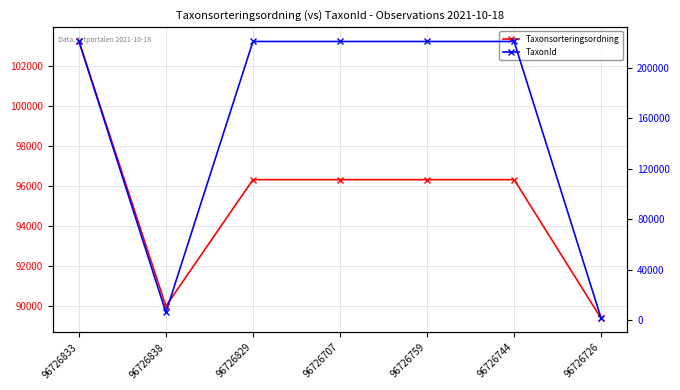

What is the greatest value displayed?

221144